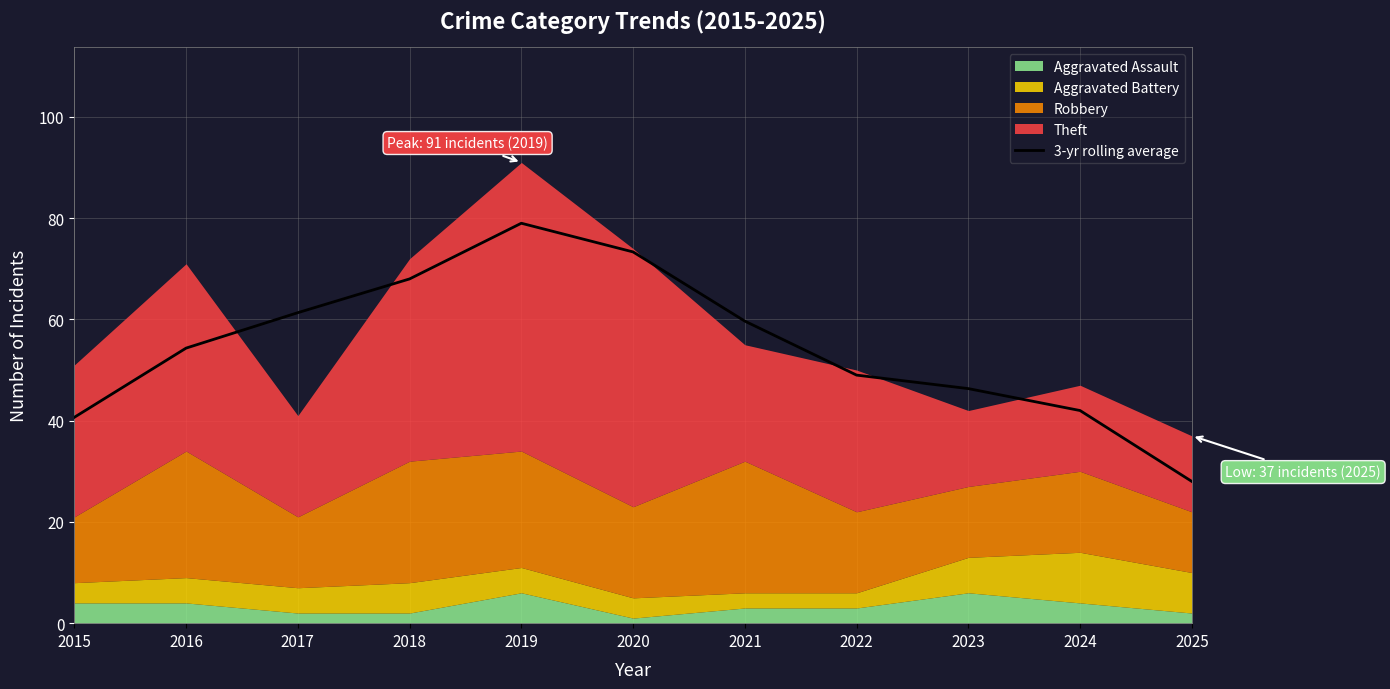

List the labels in order of value, largest first.

2019, 2020, 2018, 2017, 2021, 2016, 2022, 2023, 2024, 2015, 2025